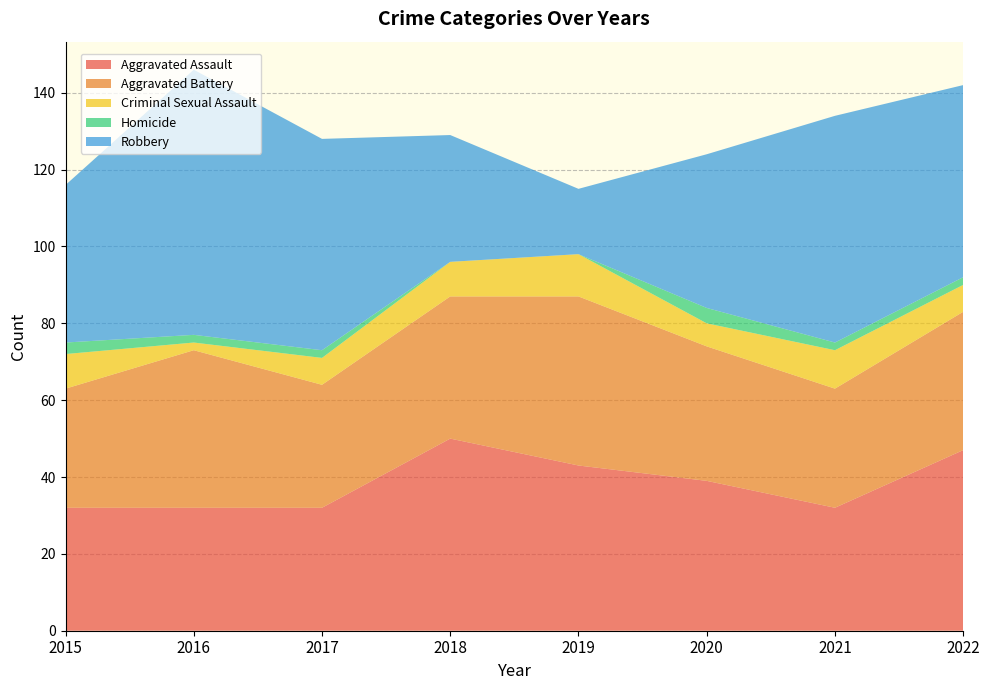

Reading left to right, extract all data points from this chart.

Aggravated Assault: 32	32	32	50	43	39	32	47
Aggravated Battery: 31	41	32	37	44	35	31	36
Criminal Sexual Assault: 9	2	7	9	11	6	10	7
Homicide: 3	2	2	0	0	4	2	2
Robbery: 41	69	55	33	17	40	59	50